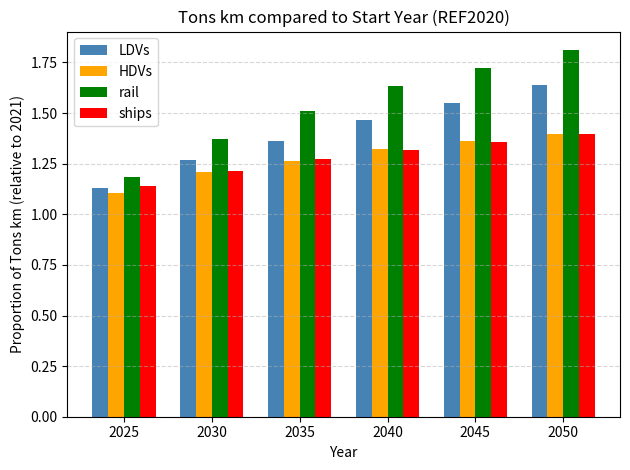

At how many categories does at least one series exceed 1?

6